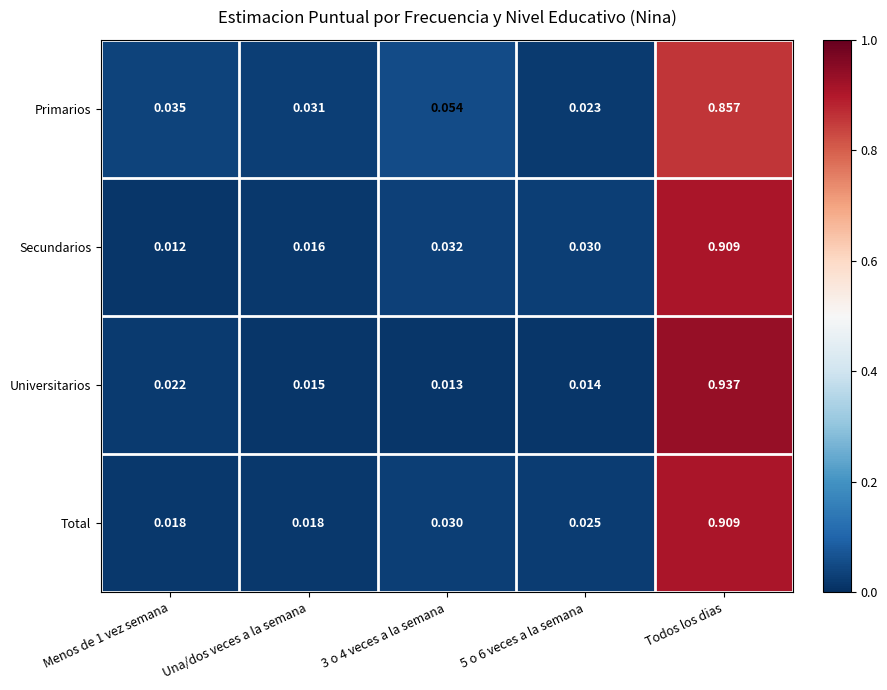

At which category does the chart reach its peak across all series?

Todos los dias